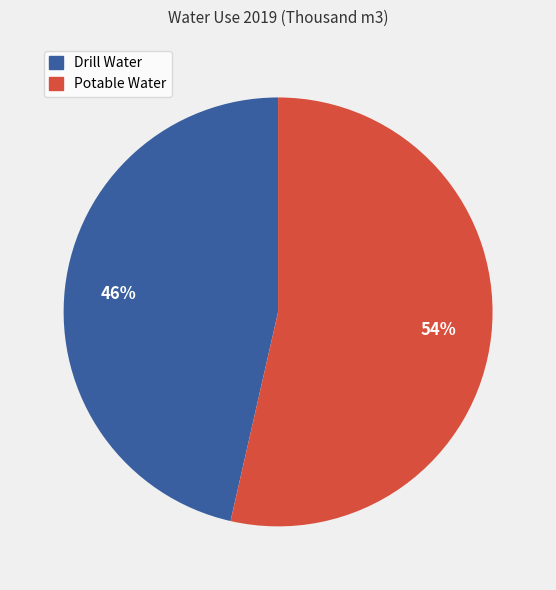

The Drill Water slice represents 38% of the pie. True or false?

False